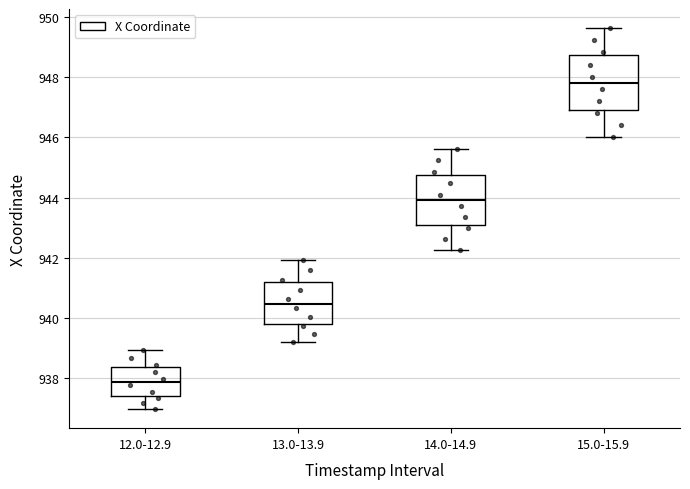

Reading left to right, read every box against the y-axis: the position of its median line, the range the box covers, and the ends of its whiskers. The values are not printed on the chart, so give them approximately, as read against the axis.

12.0-12.9: median 937.8, box 937.4 to 938.4, whiskers 937.0 to 939.0
13.0-13.9: median 940.4, box 939.8 to 941.2, whiskers 939.2 to 942.0
14.0-14.9: median 944.0, box 943.0 to 944.8, whiskers 942.2 to 945.6
15.0-15.9: median 947.8, box 947.0 to 948.8, whiskers 946.0 to 949.6